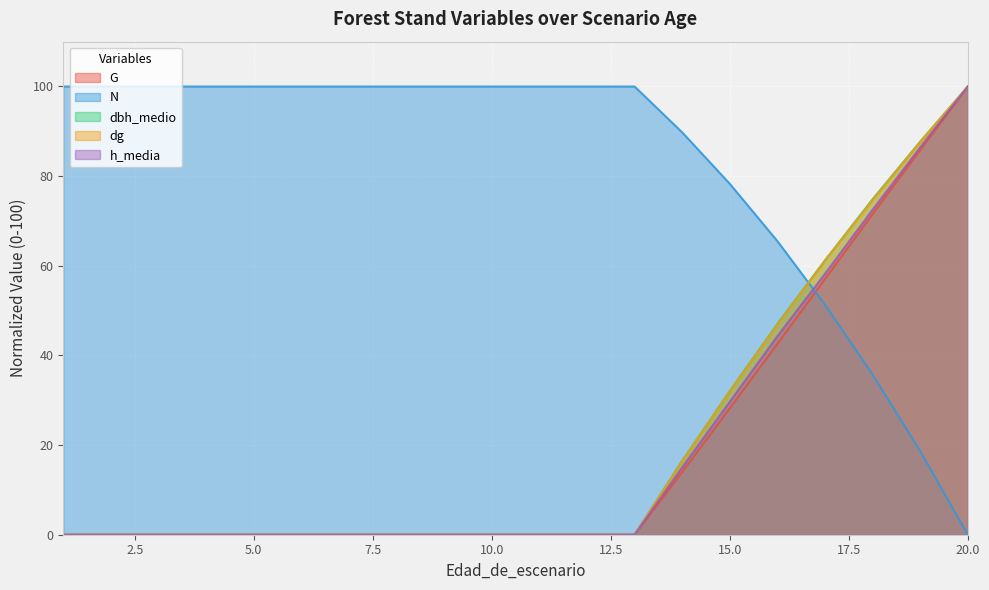

How many values in the dbh_medio series exceed 0?

7